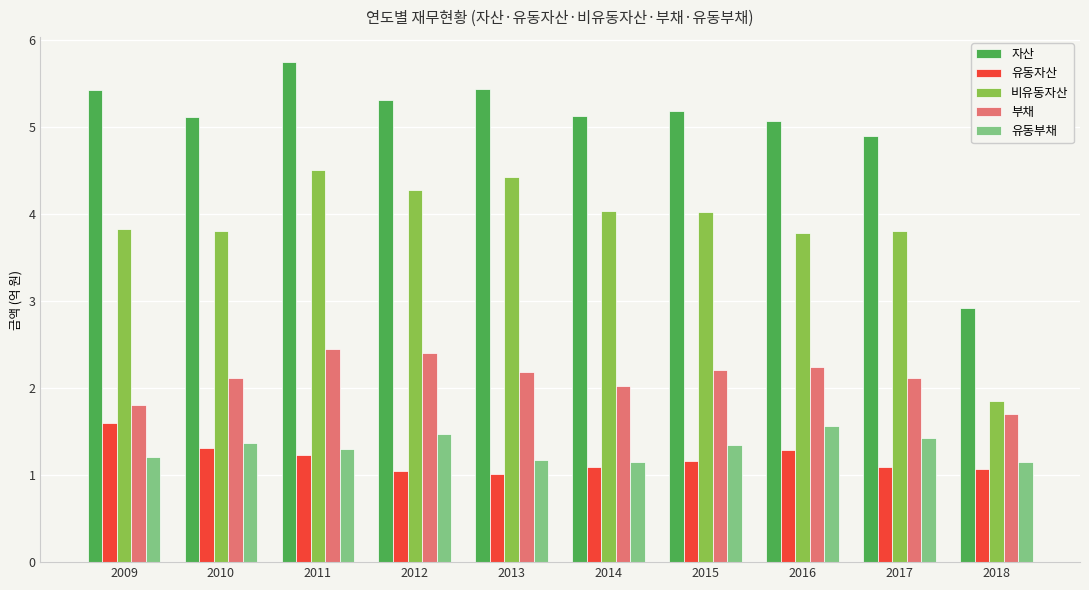

What is the average value of the 부채 series?

2.1